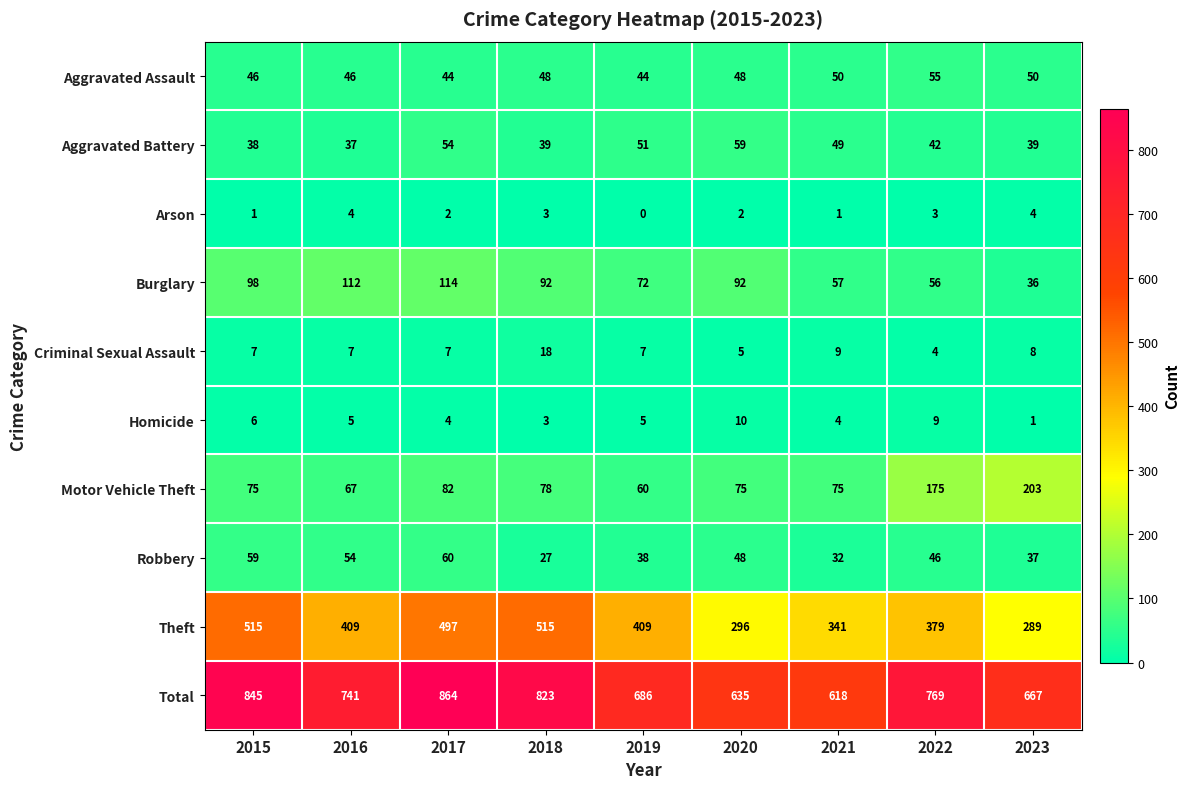

What is the total value across all series at 2023?

1334